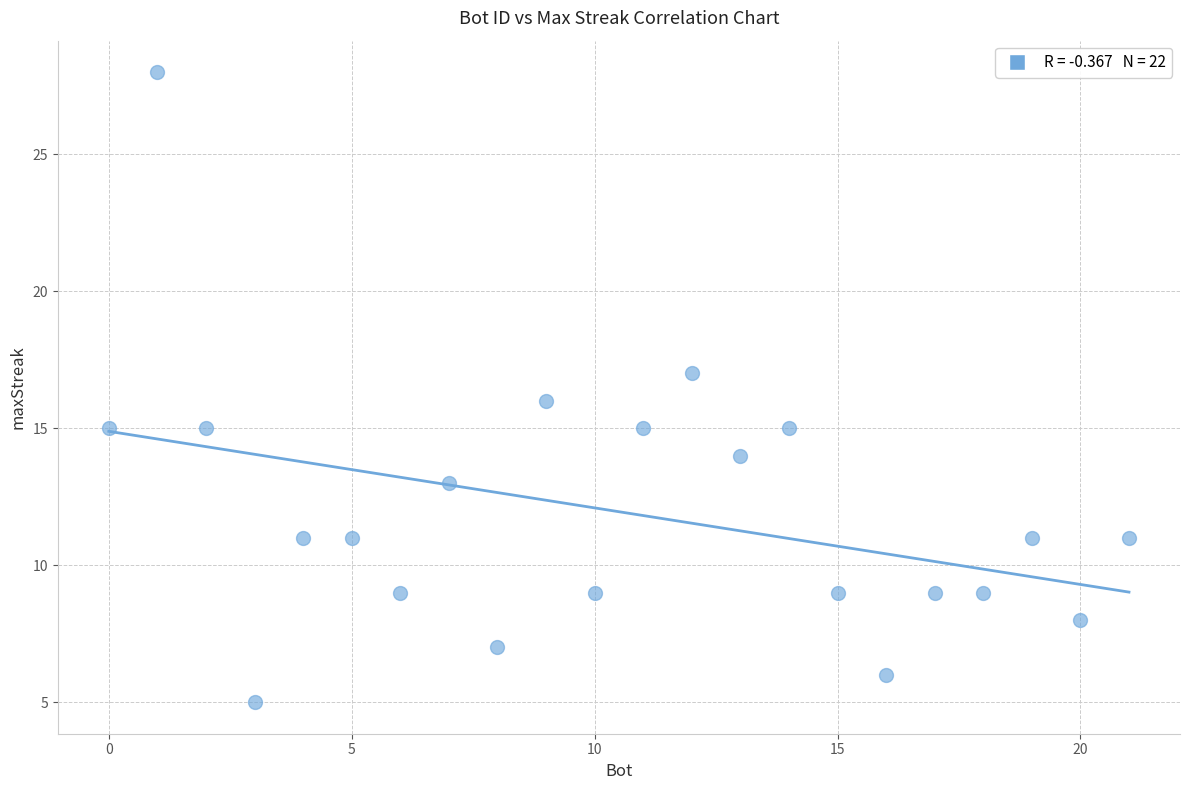

What is the range of X values (max minus min)?

21